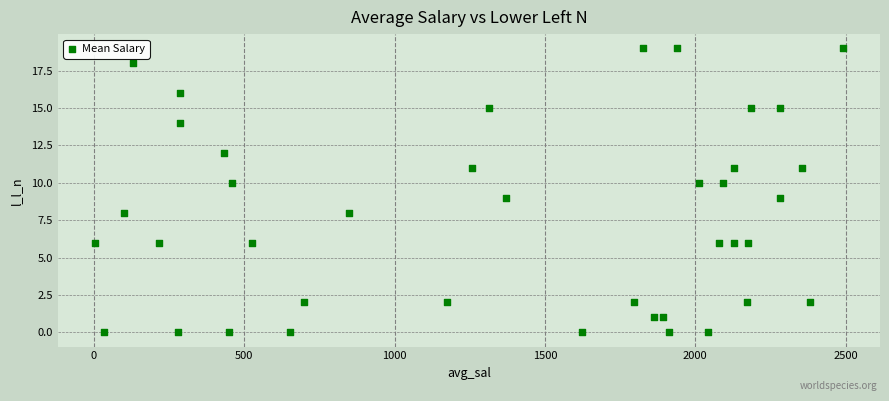

What is the range of Y values (max minus min)?

19